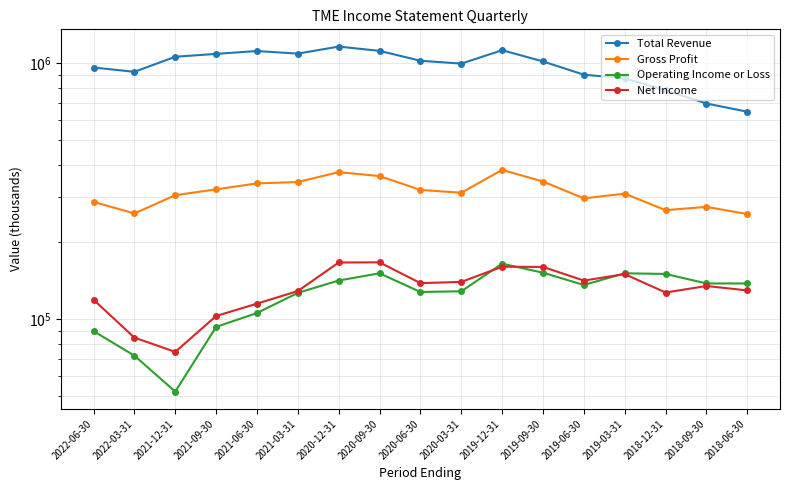

Where do Net Income and Operating Income or Loss first cross each other?

2020-03-31 and 2019-12-31